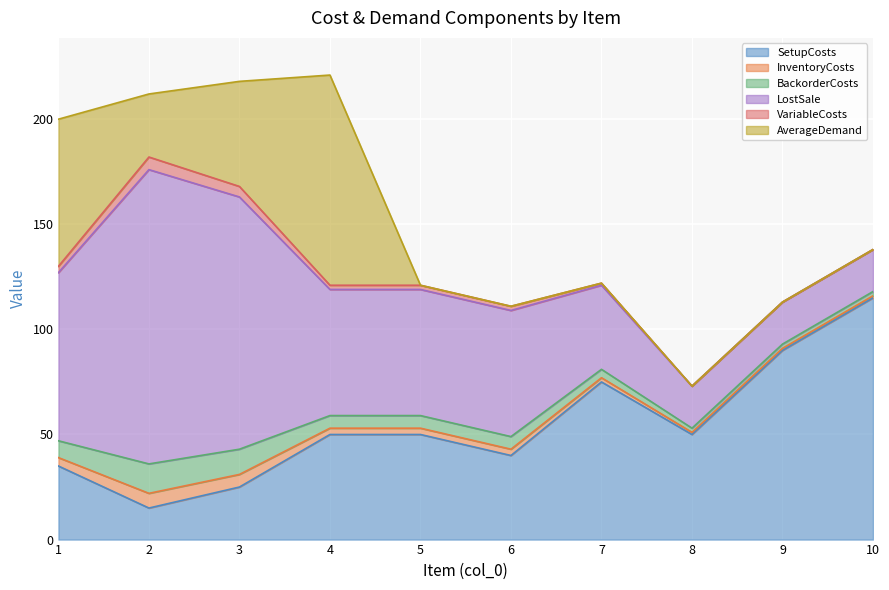

Which series has the widest spread of values?

LostSale